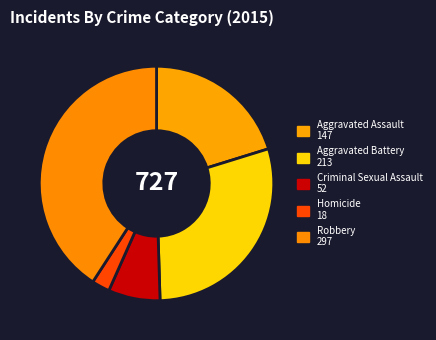

Which category has the smallest portion of the pie?

Homicide